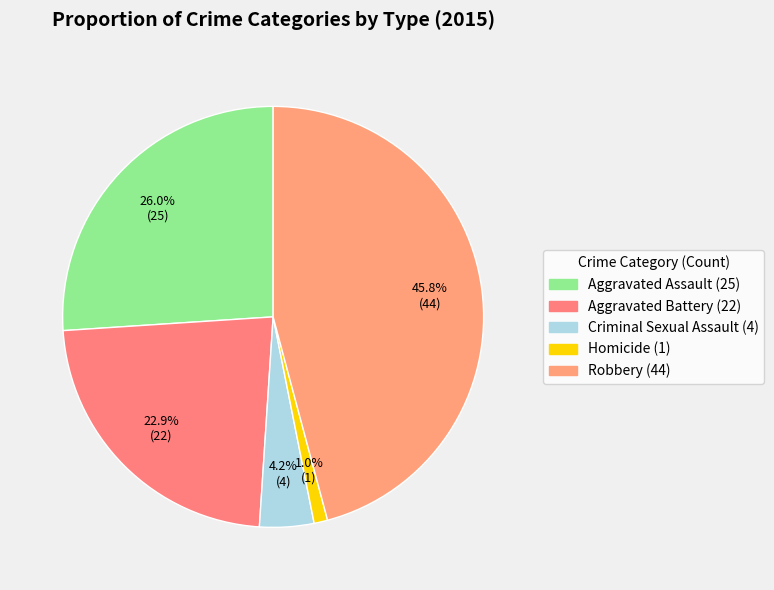

Count the number of slices in the pie.

5